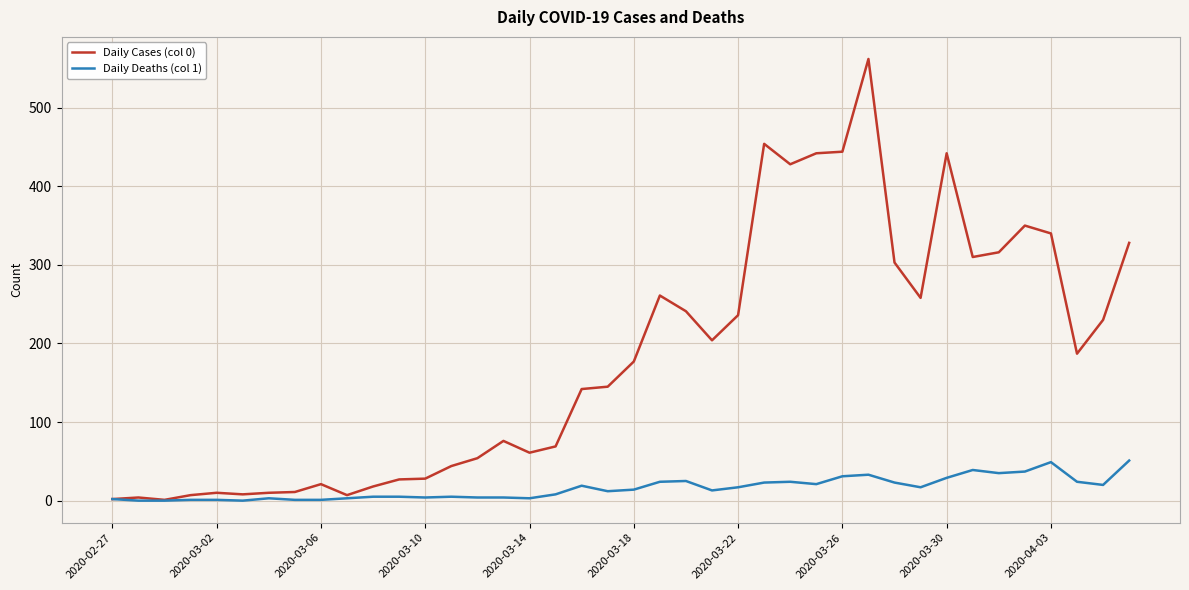

Count the number of categories in the chart.

40